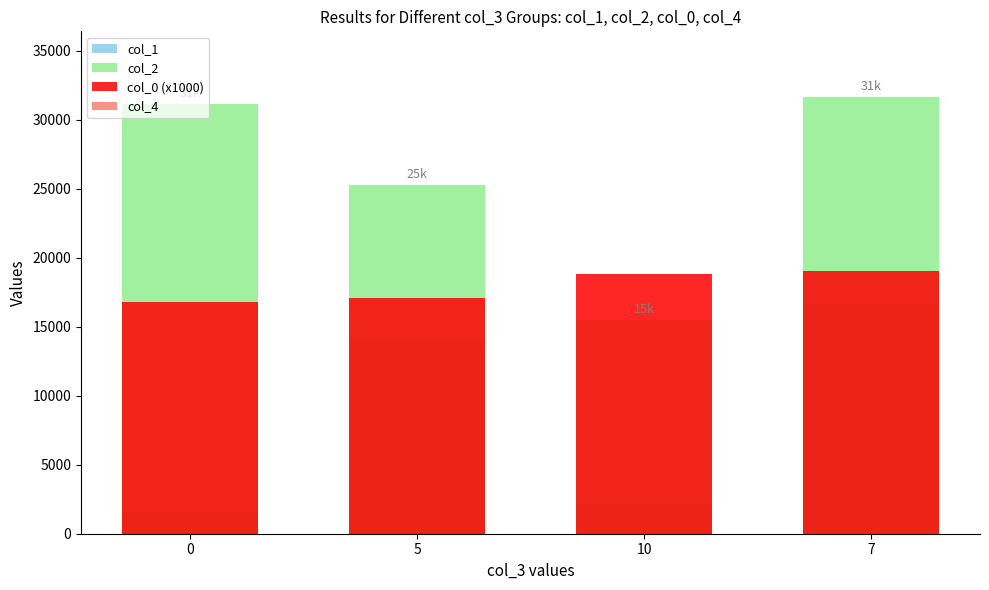

What is the maximum value for col_4?

1.0